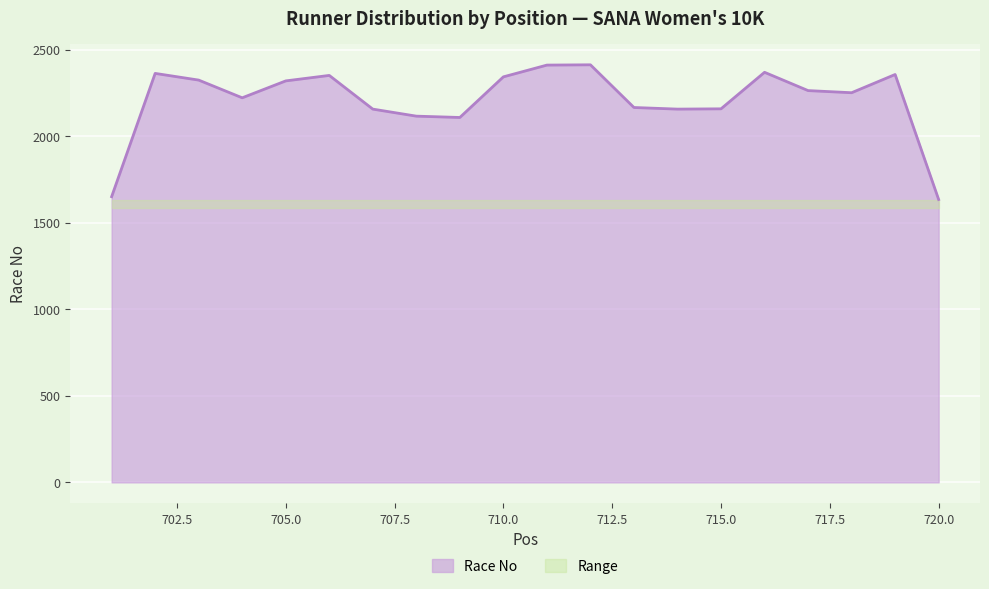

What is the lowest value of the Race No series?

1634.3